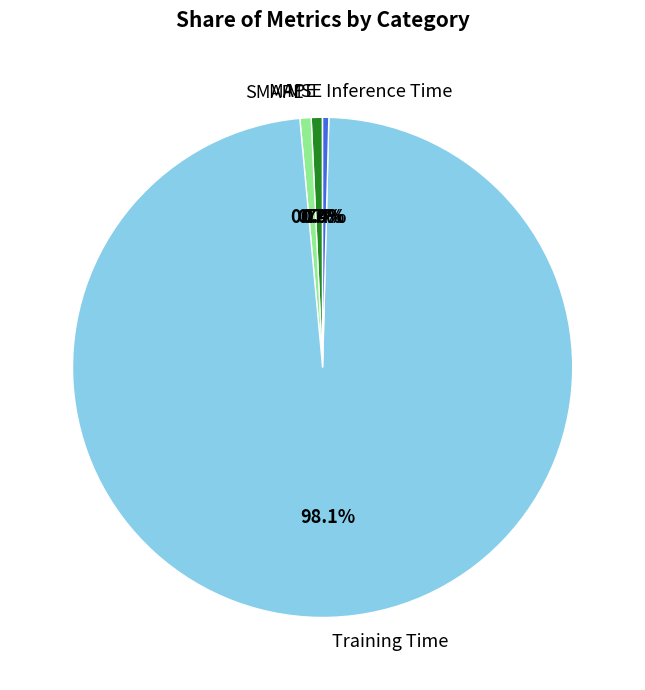

Does Training Time account for over 50% of the chart?

Yes